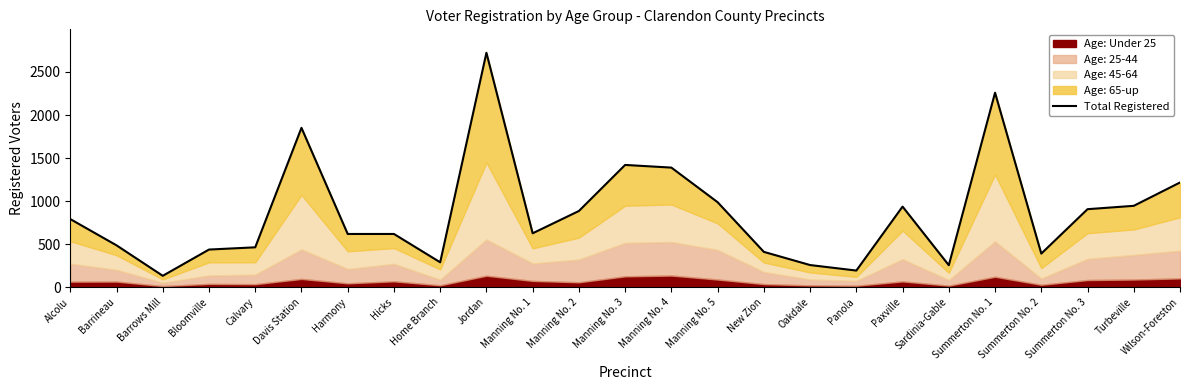

What is the change in value from Manning No. 1 to Paxville?

+310